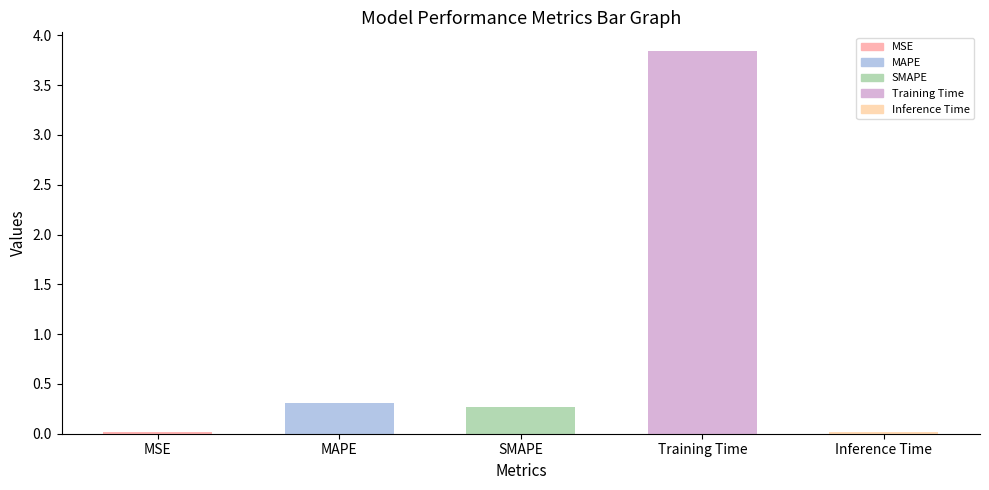

List the labels in order of value, largest first.

Training Time, MAPE, SMAPE, Inference Time, MSE